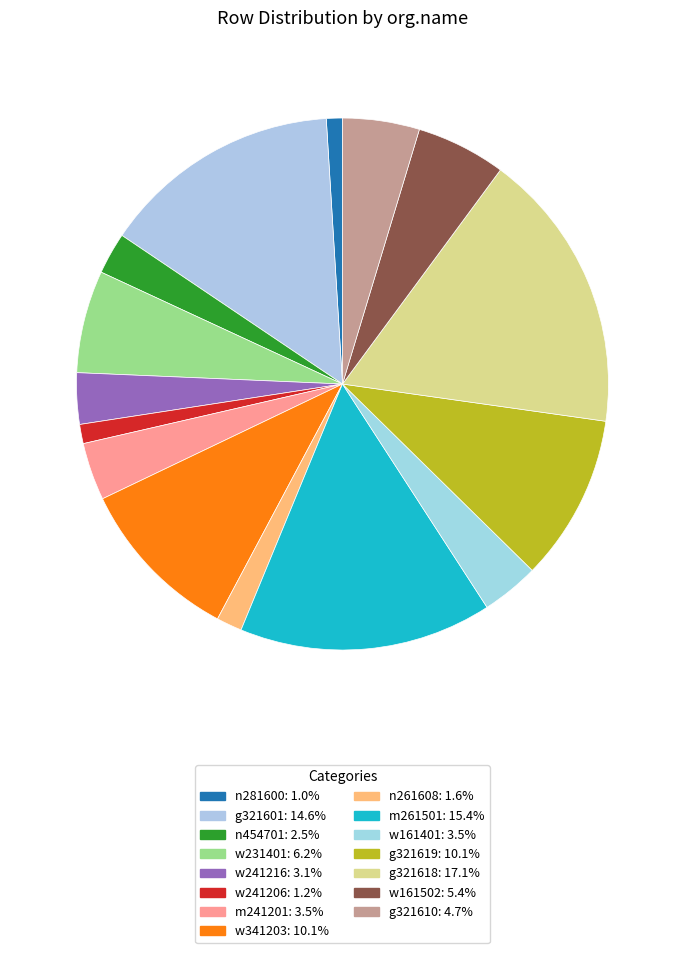

Count the number of slices in the pie.

15